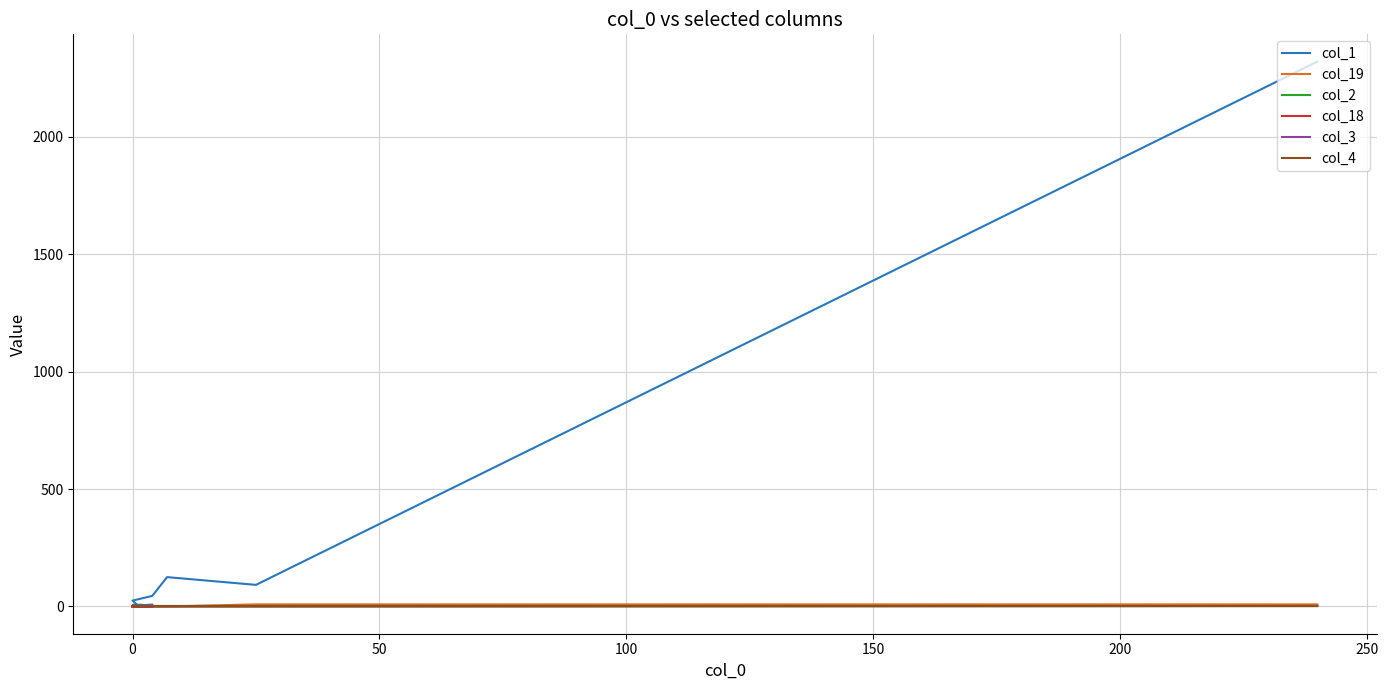

What are all the series names shown in the legend?

col_1, col_19, col_2, col_18, col_3, col_4